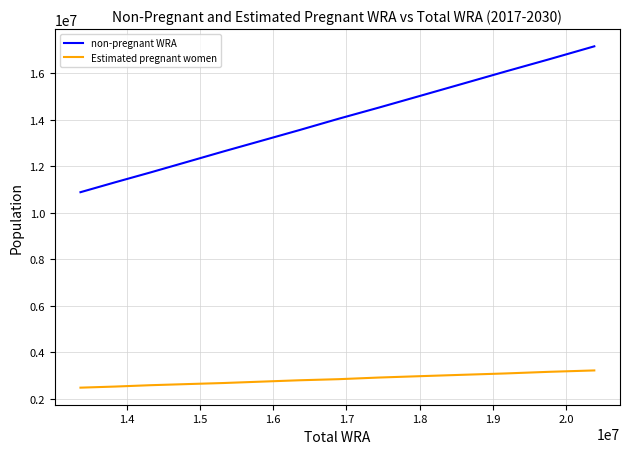

Rank the series by their maximum value, from highest to lowest.

non-pregnant WRA, Estimated pregnant women